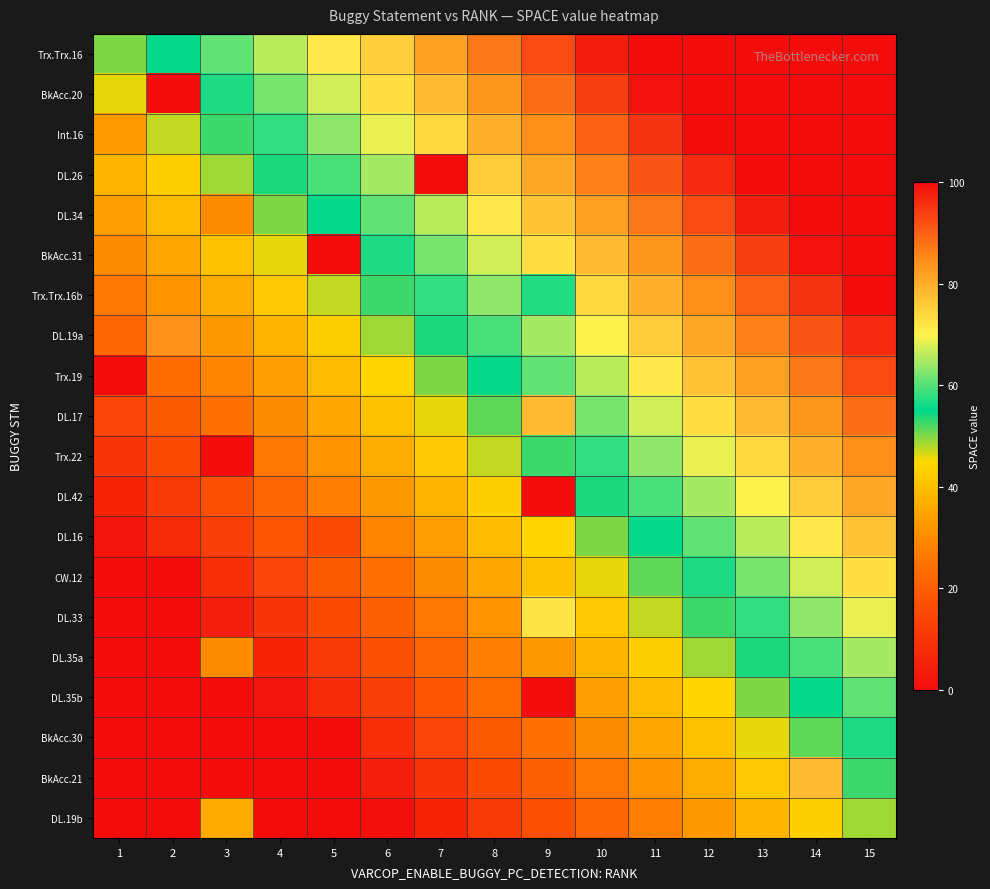

Which category has the highest value across all series?

3